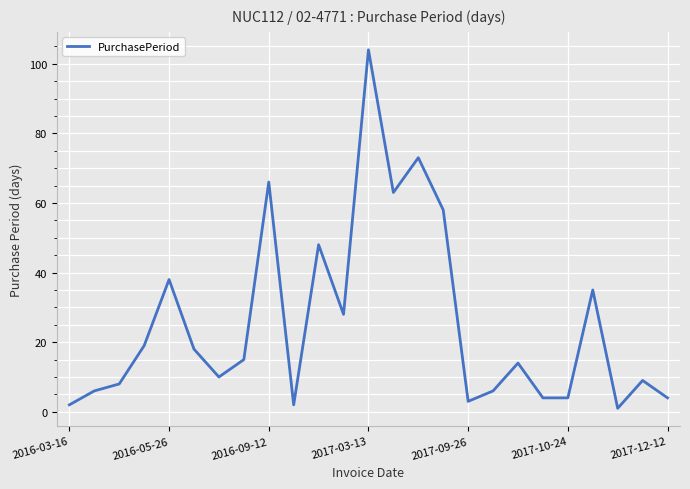

What is the difference between the maximum and minimum values?

103